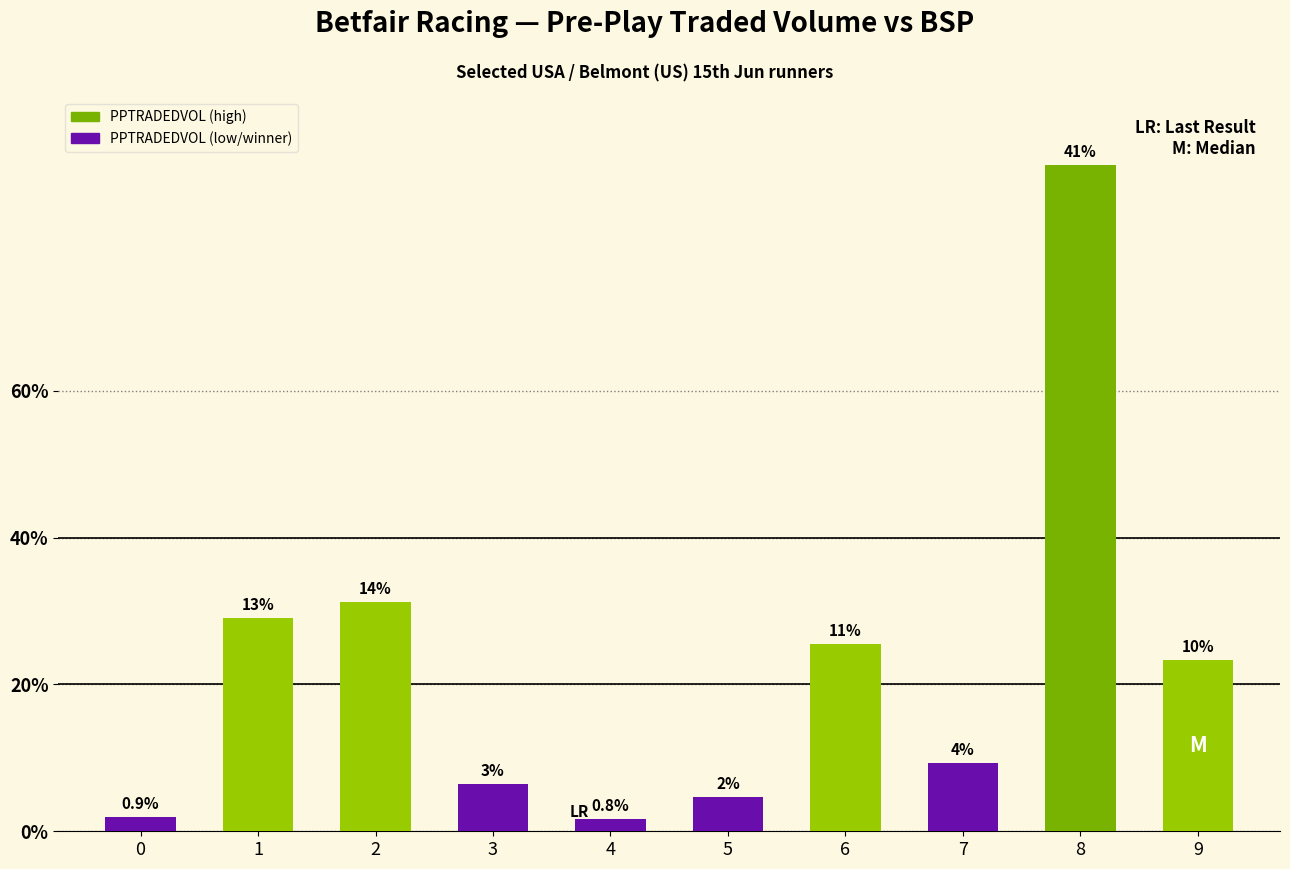

Between 0 and 7, which is larger?

7